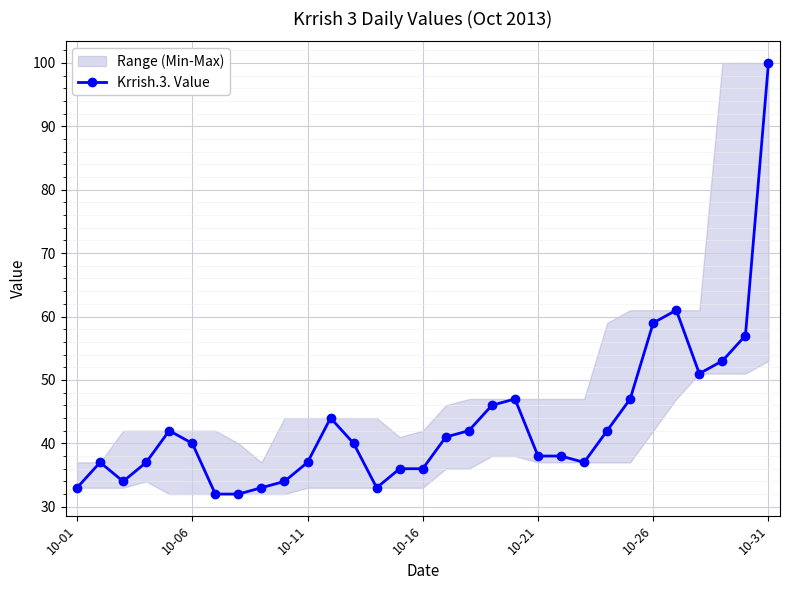

Which category has the highest value in the Krrish.3. Value series?

10-31